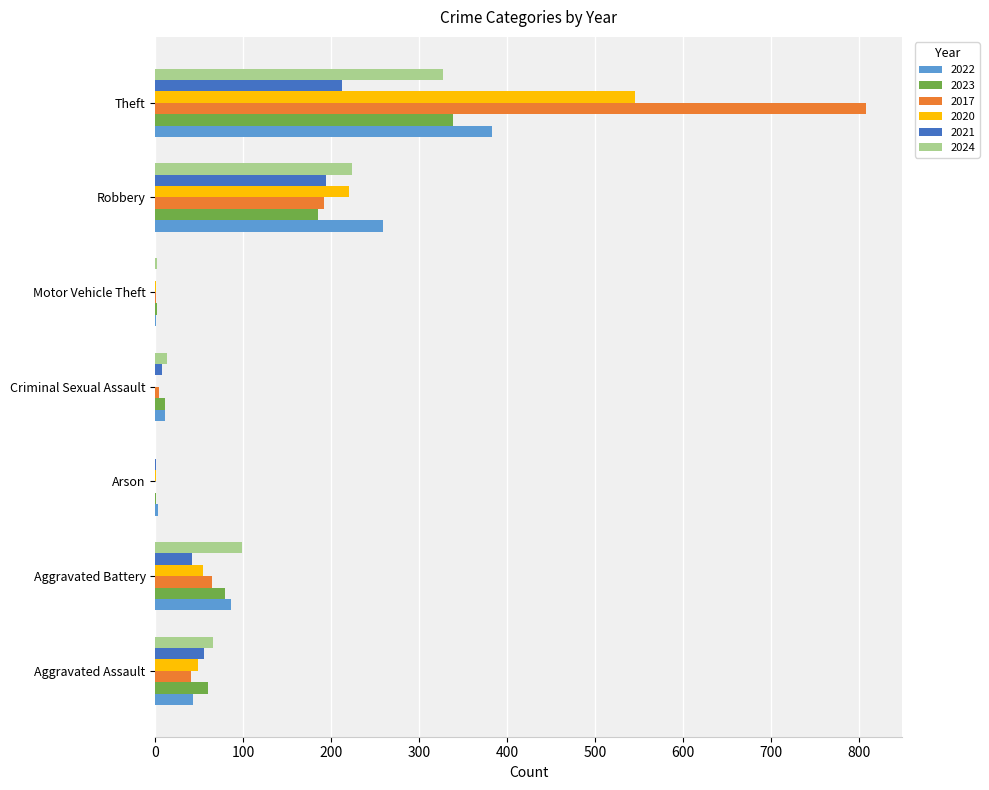

What is the sum of all 2023 values?

676